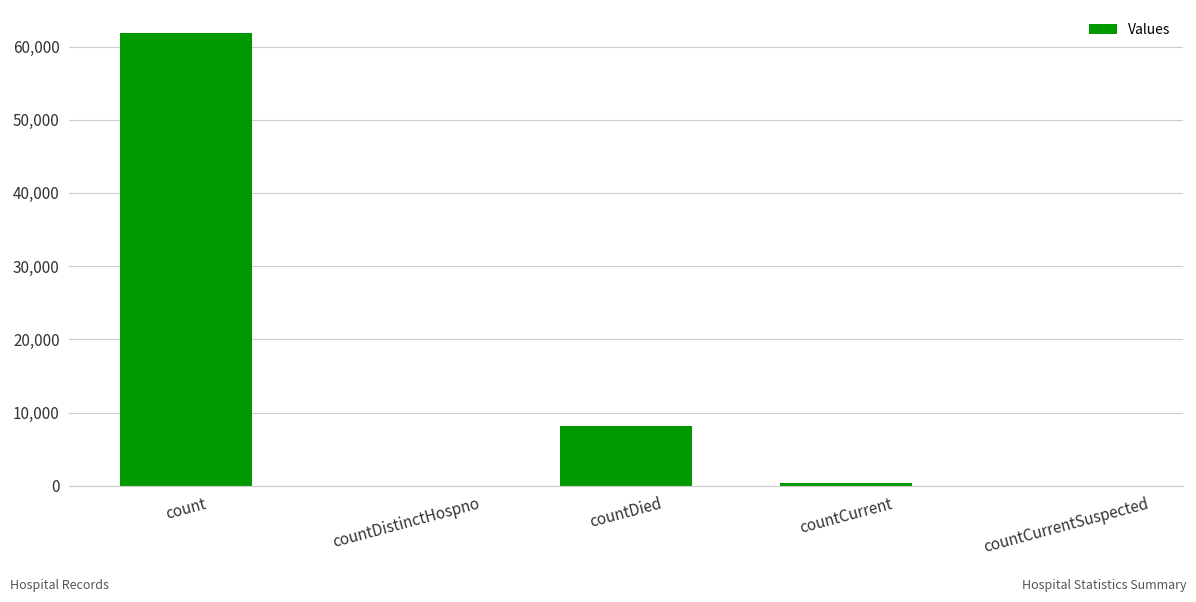

What is the sum of all values?

70368